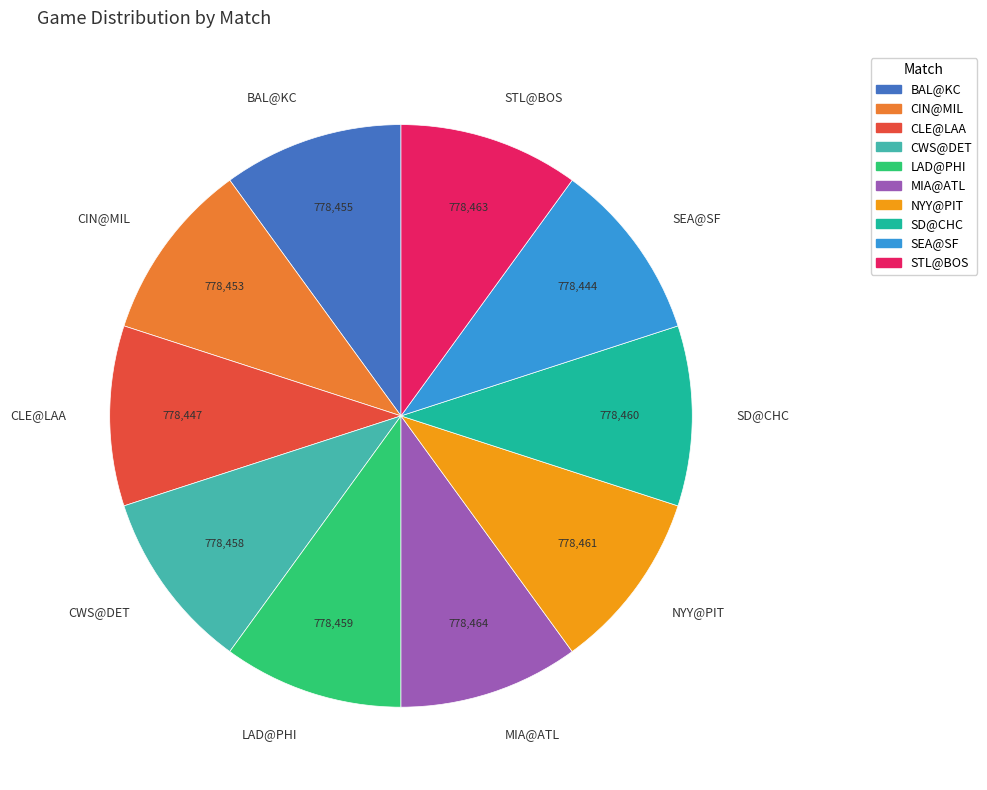

Is there a majority slice in this chart?

No